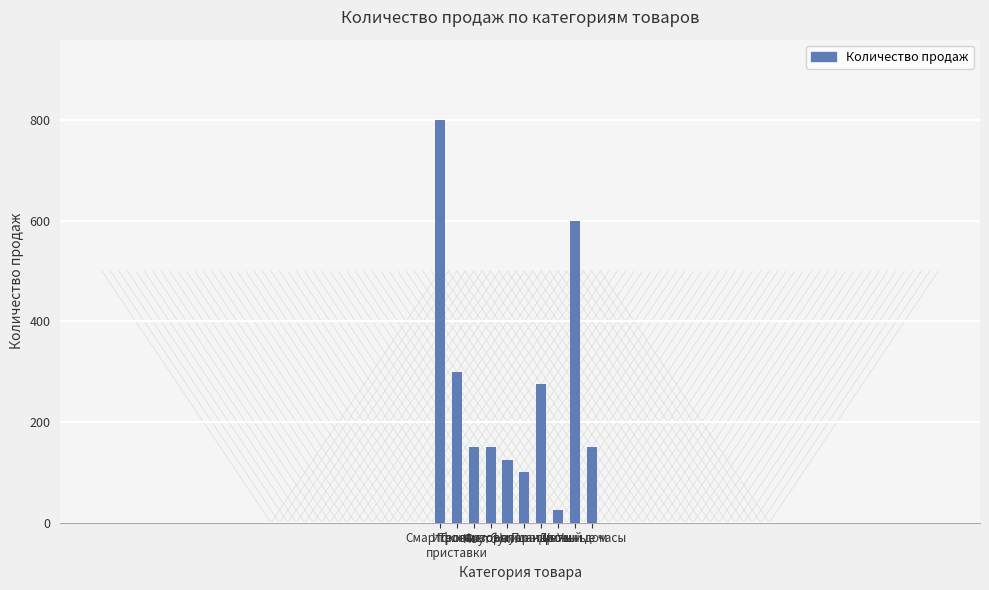

True or false: the data shows 391 at Планшеты.

False